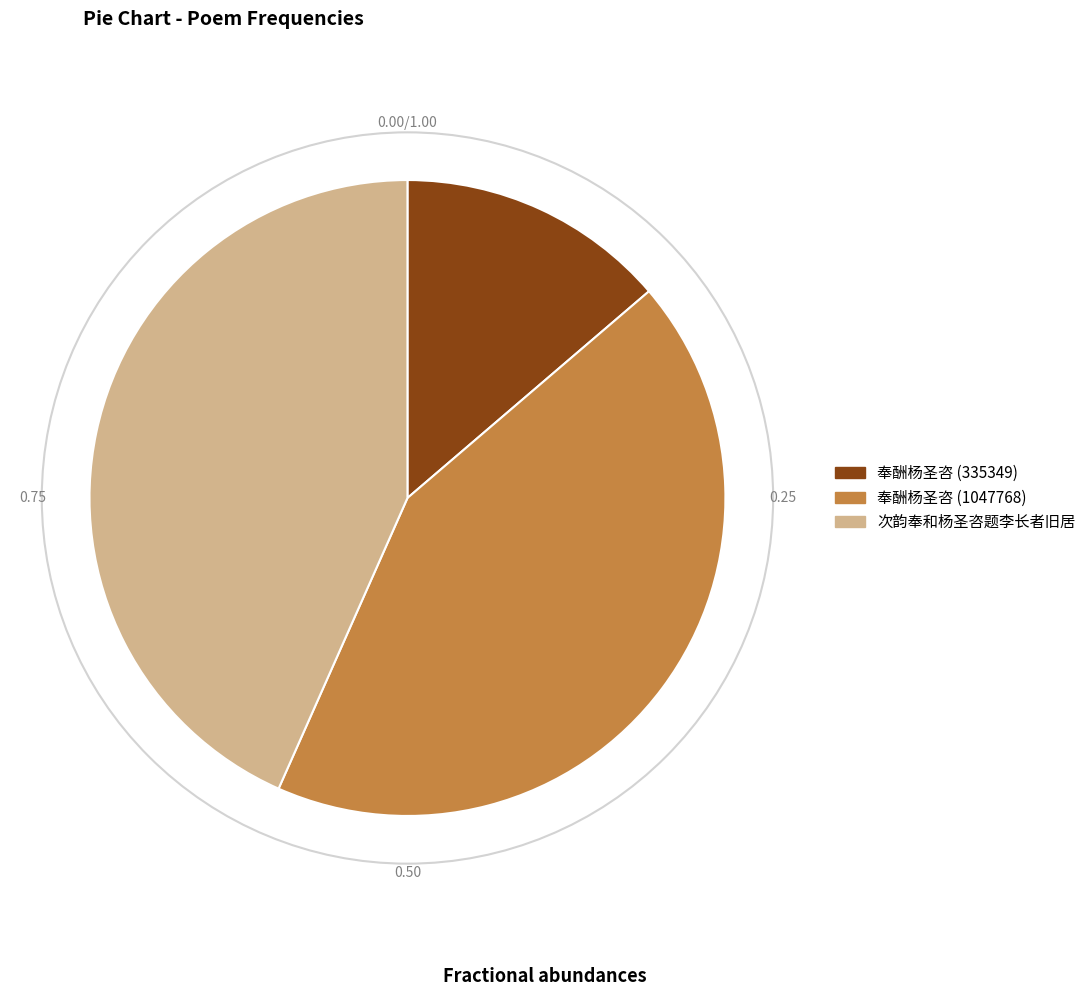

Approximately how many times larger is the value at 奉酬杨圣咨 (335349) compared to 奉酬杨圣咨 (1047768)?

0.3